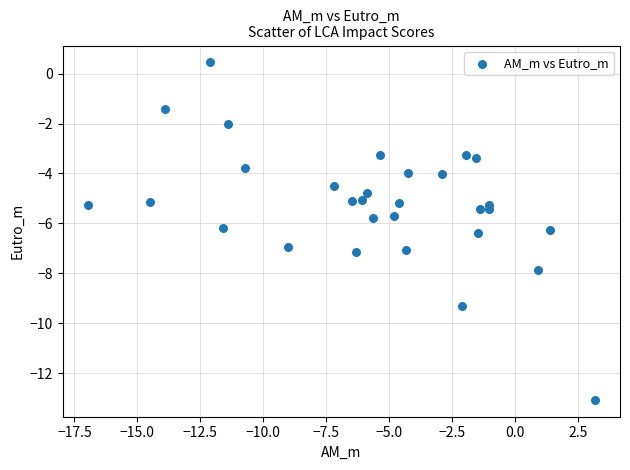

What is the range of Y values (max minus min)?

13.5